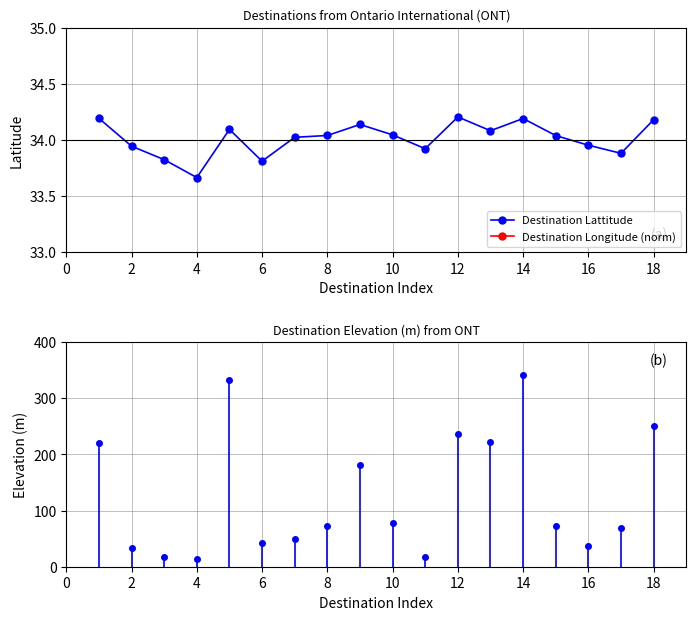

Where is Destination Lattitude nearest to the value 33?

4